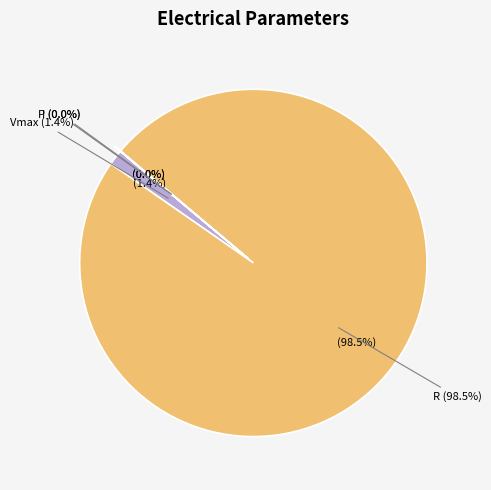

Which category has the smallest portion of the pie?

I